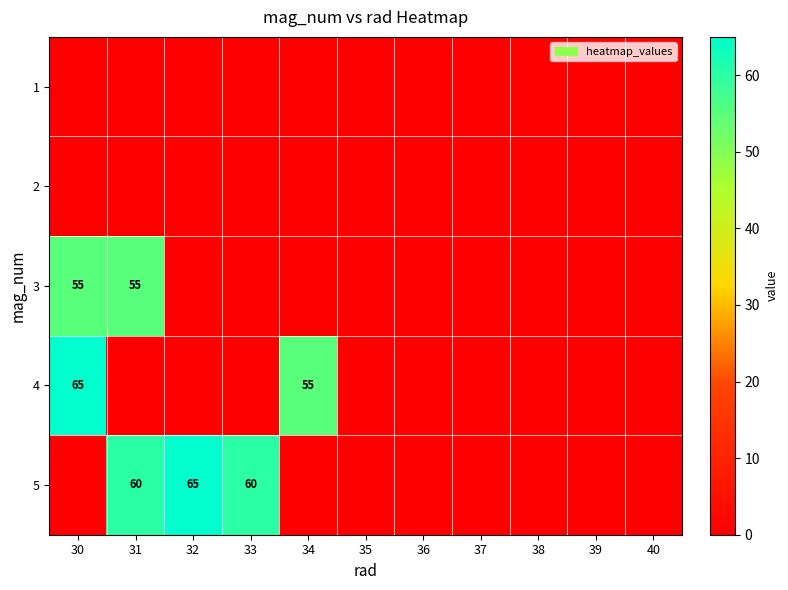

Is it true that 5 equals 18 at 31?

False